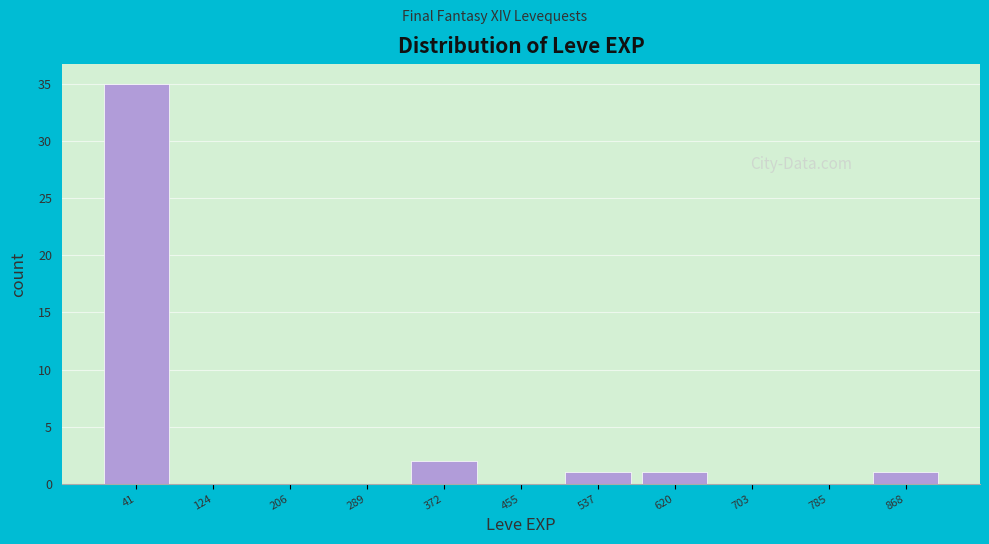

Reading left to right, transcribe this chart: for each bar, give the range it covers on the x-axis and its height. Neither the bar edges nor the heights are printed on the chart, so give them approximately, as read against the axes.

0 to 80: 35
80 to 170: 0
170 to 250: 0
250 to 330: 0
330 to 410: 2
410 to 500: 0
500 to 580: 1
580 to 660: 1
660 to 740: 0
740 to 830: 0
830 to 910: 1